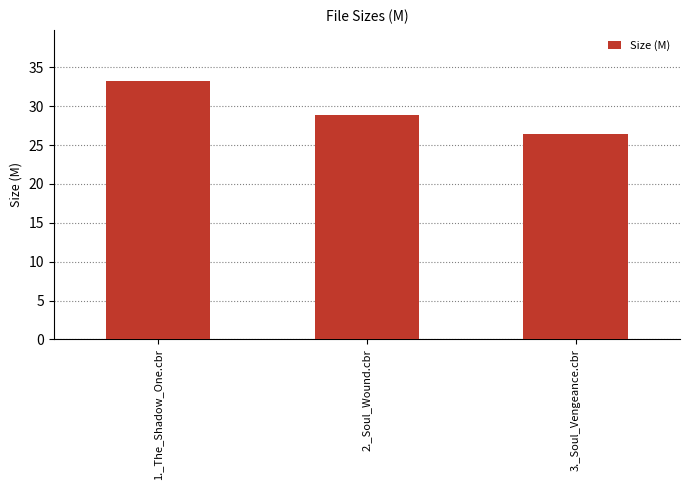

Reading left to right, list all the values displayed in this chart.

1._The_Shadow_One.cbr=33.2	2._Soul_Wound.cbr=28.8	3._Soul_Vengeance.cbr=26.4